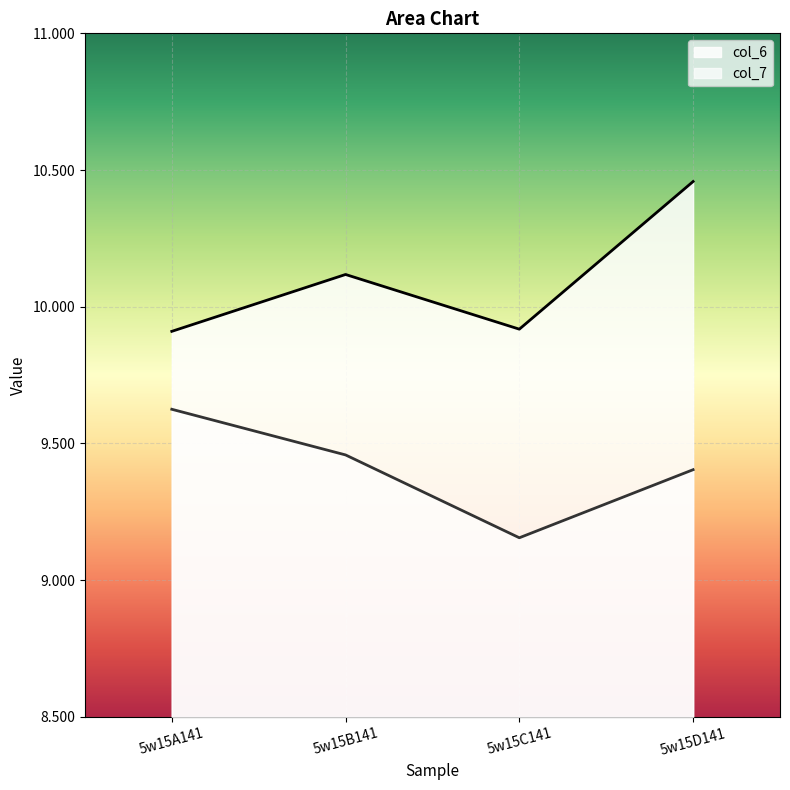

Which category has the highest value in the col_6 series?

5w15D141